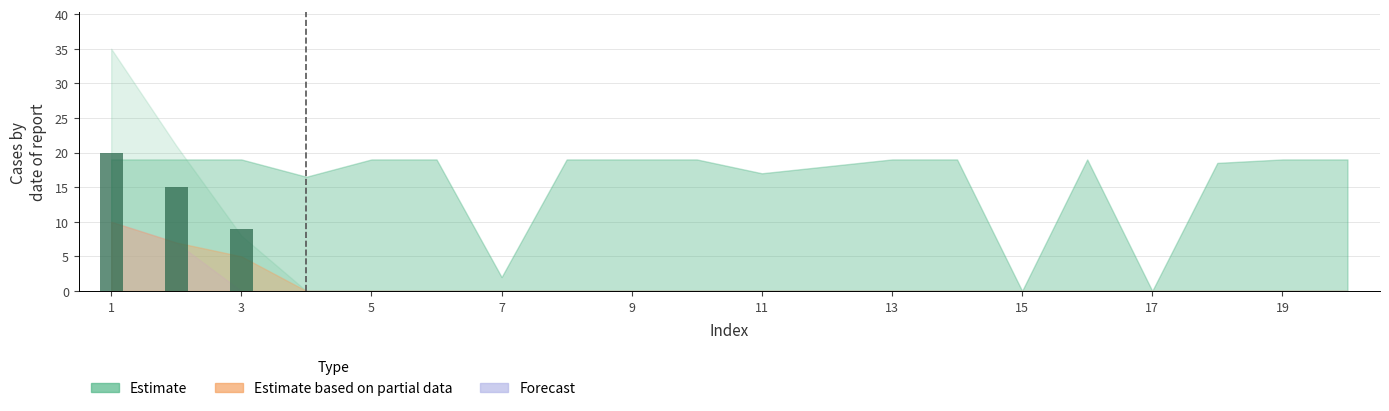

What is the sum of all values?

44